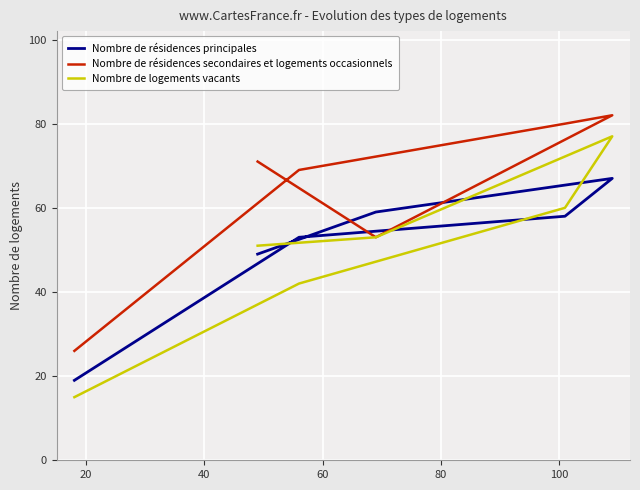

What is the value of the Nombre de logements vacants point at the 5th from the left?

53